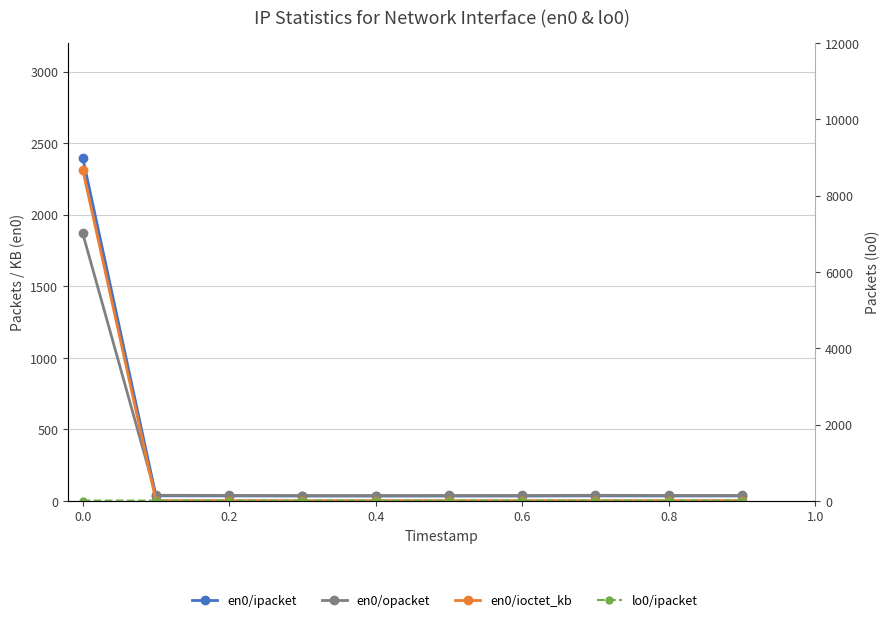

List the series in order of their peak value, lowest first.

lo0/ipacket, en0/opacket, en0/ipacket, en0/ioctet_kb